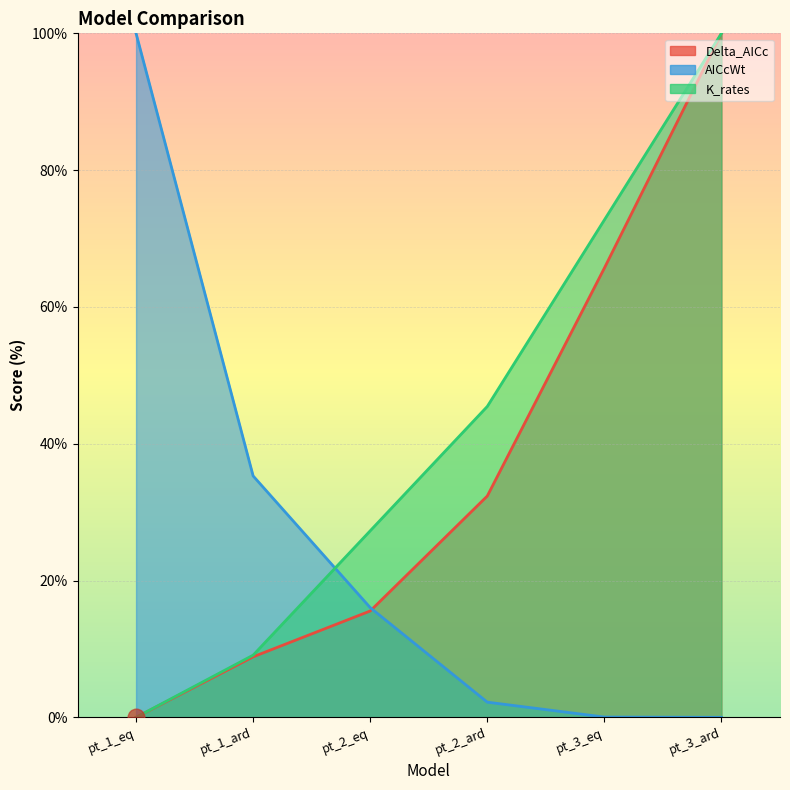

Rank the series by their average value, from lowest to highest.

AICcWt, Delta_AICc, K_rates